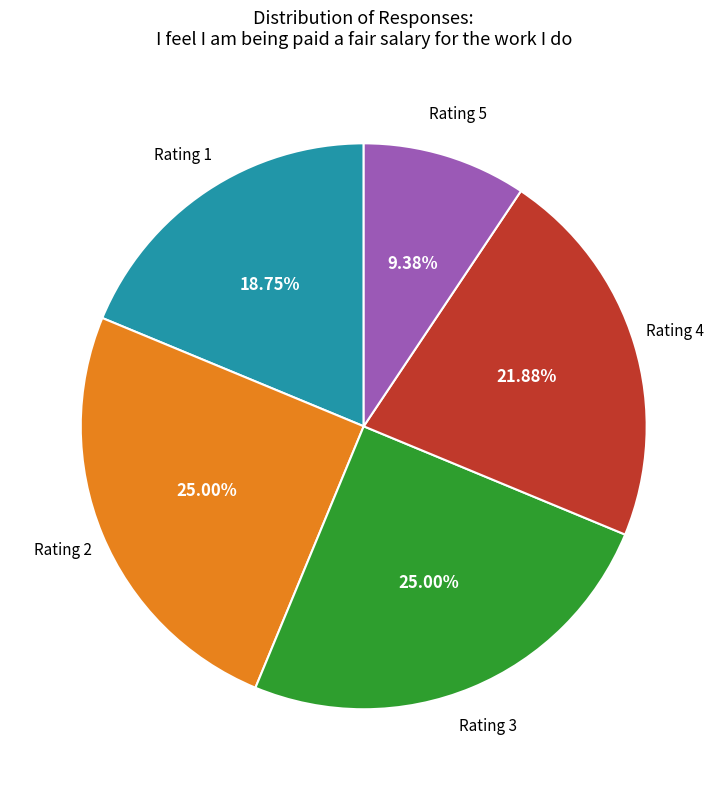

How many segments does this pie chart have?

5